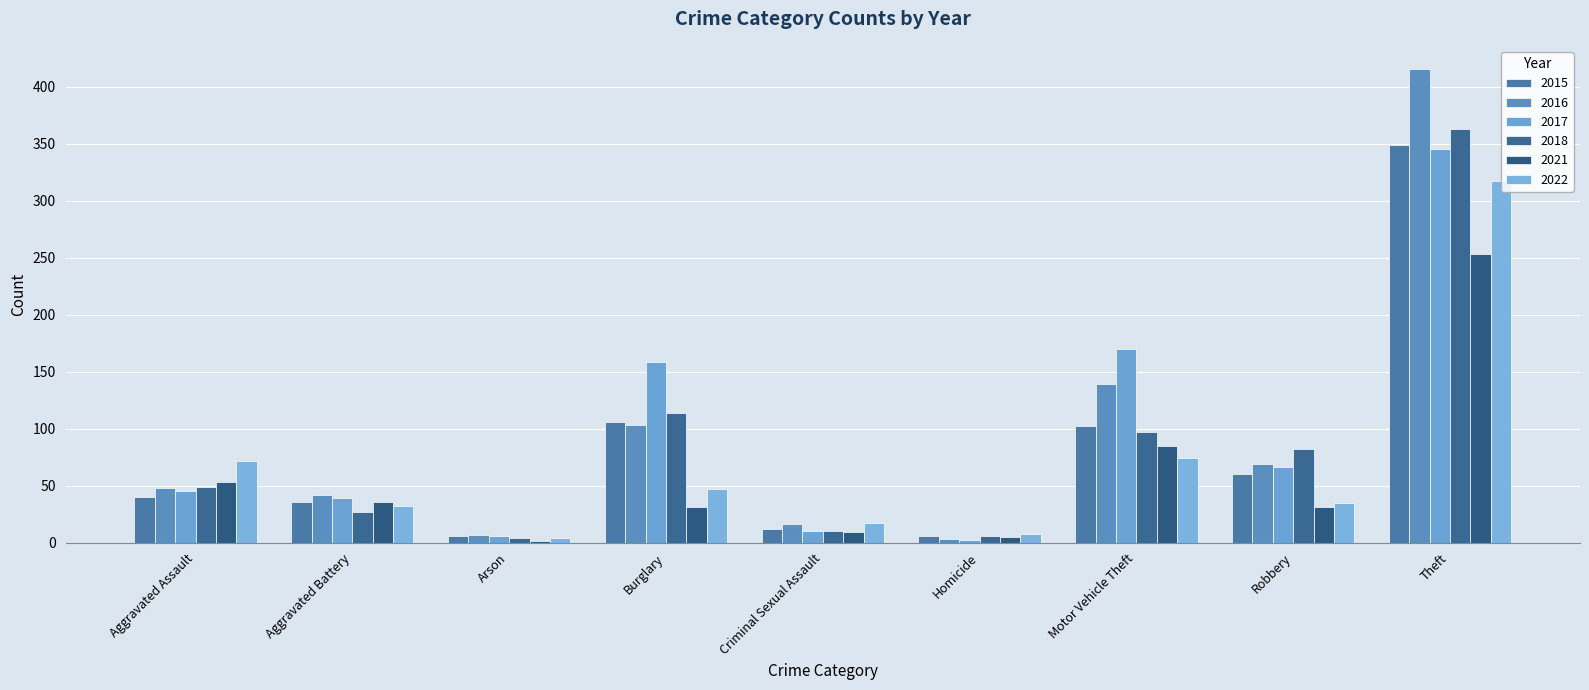

How many groups of bars are there?

9